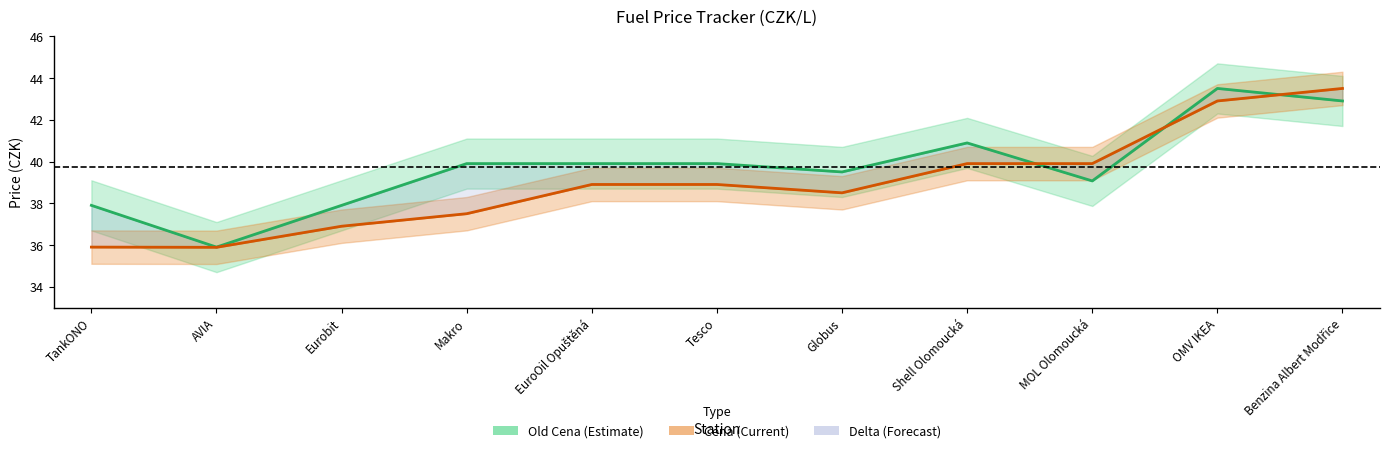

Which has a higher value, TankONO or EuroOil Opuštěná?

EuroOil Opuštěná